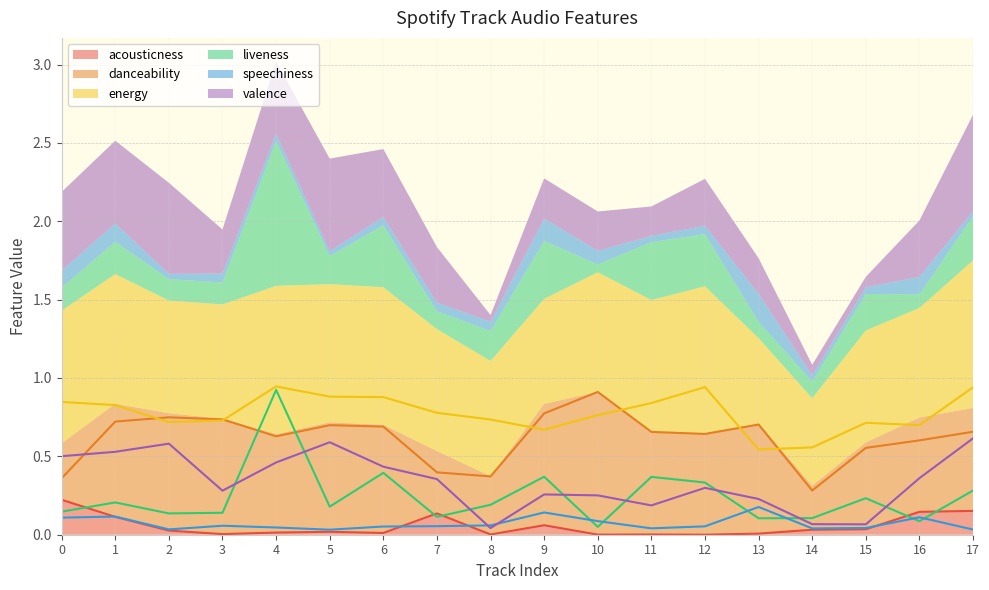

True or false: acousticness has more than 2 points higher than both neighbors.

True